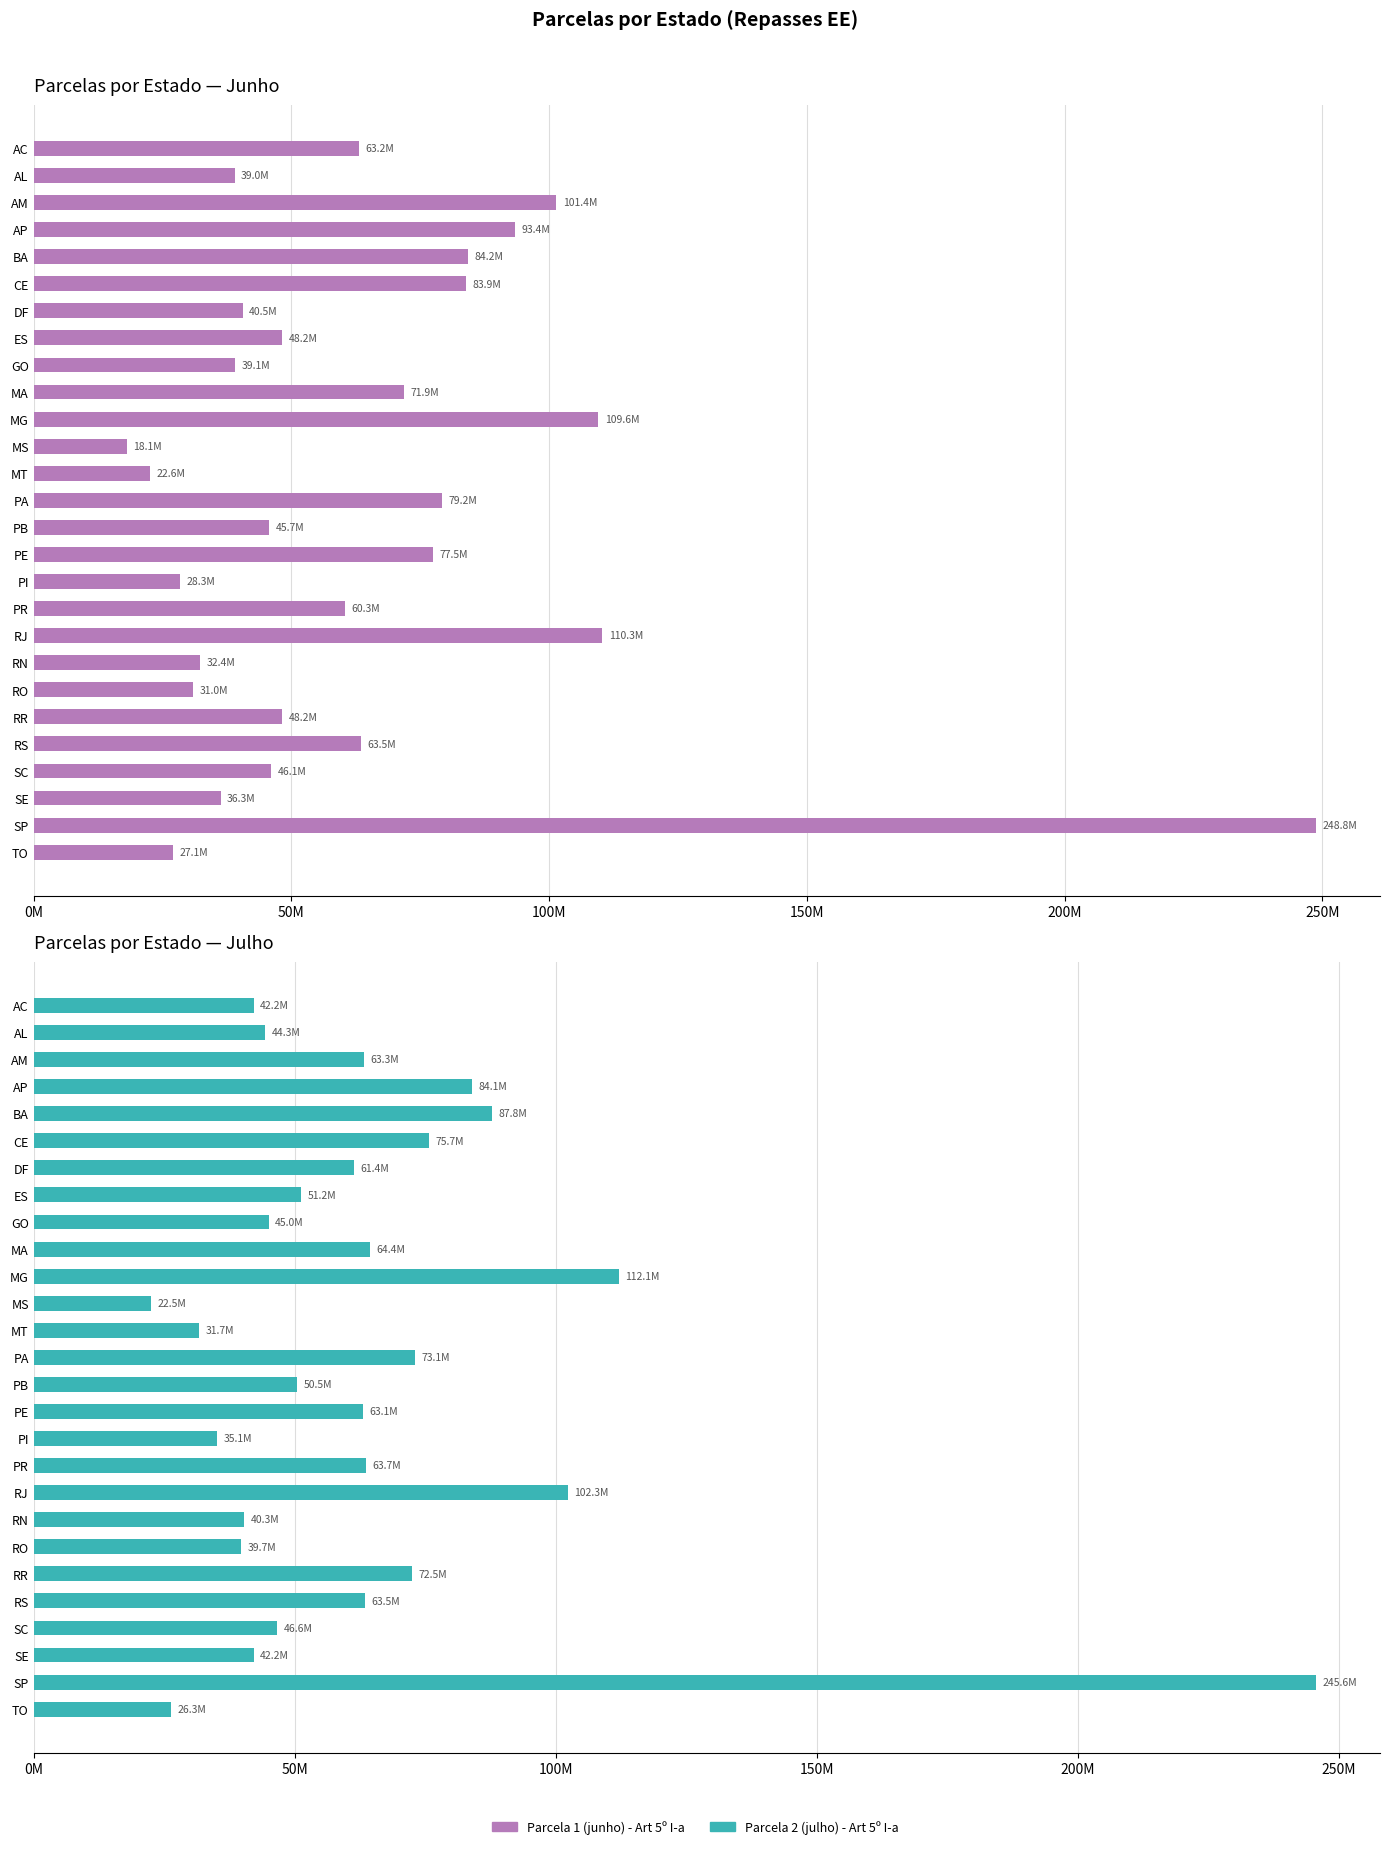

Which series has the largest range (max minus min)?

Parcela 1 (junho) - Art 5º I-a